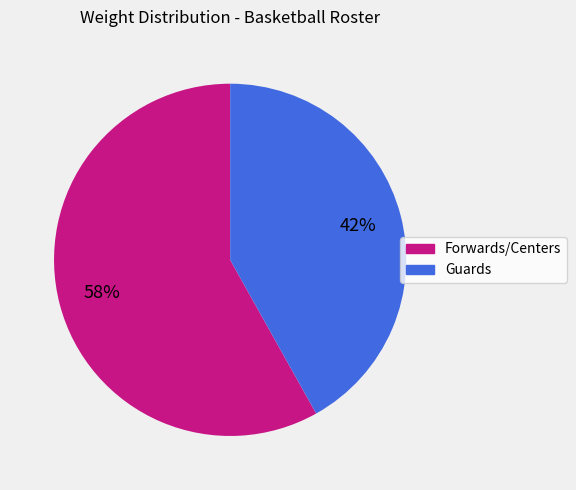

Is there a majority slice in this chart?

Yes